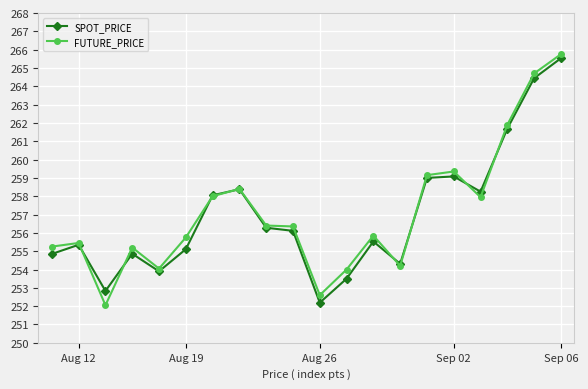

What is the maximum value shown in the chart?

265.8